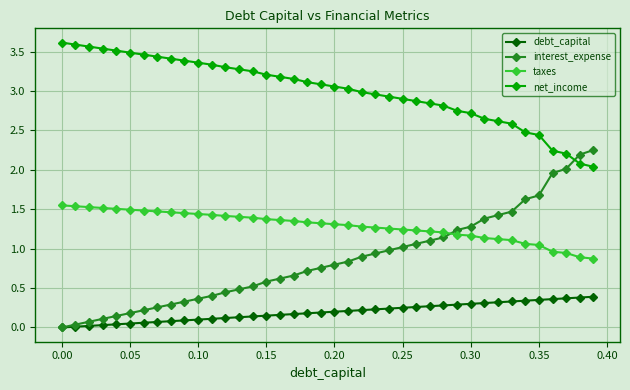

How many series are shown in this chart?

4